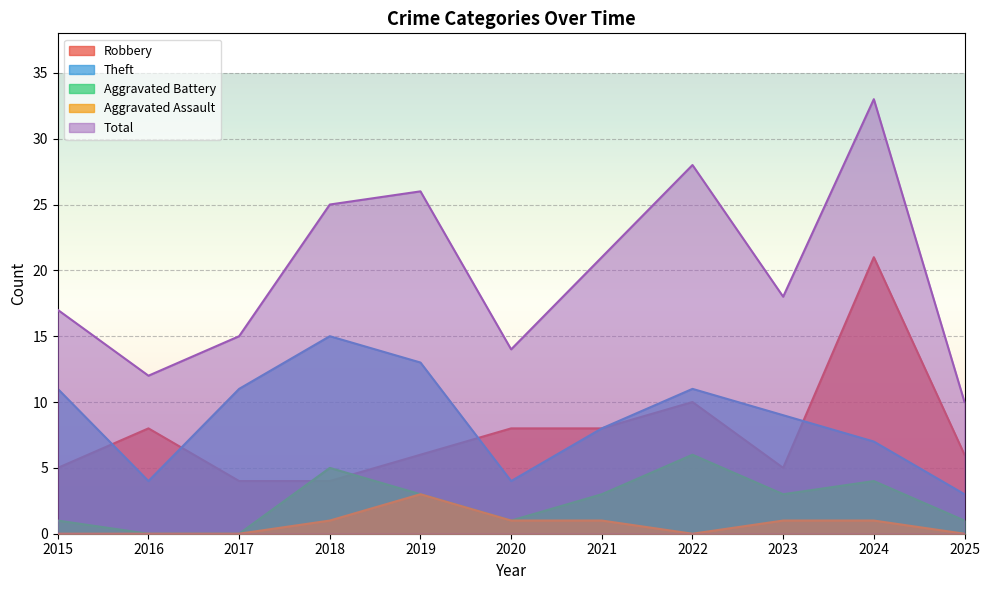

Rank the series at 2022 from lowest to highest value.

Aggravated Assault, Aggravated Battery, Robbery, Theft, Total